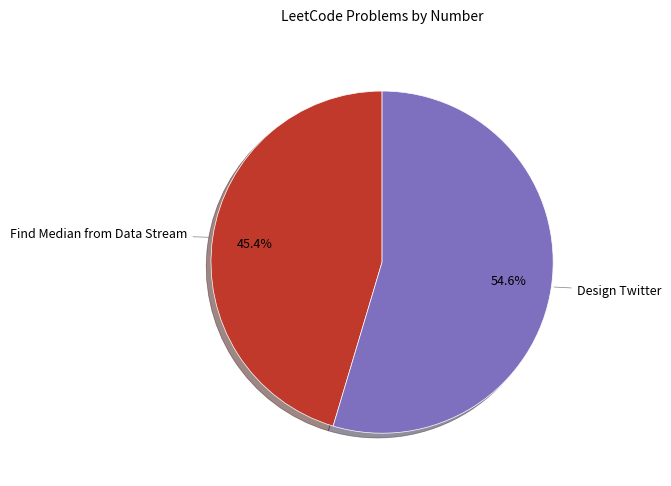

Which slice is the largest?

Design Twitter